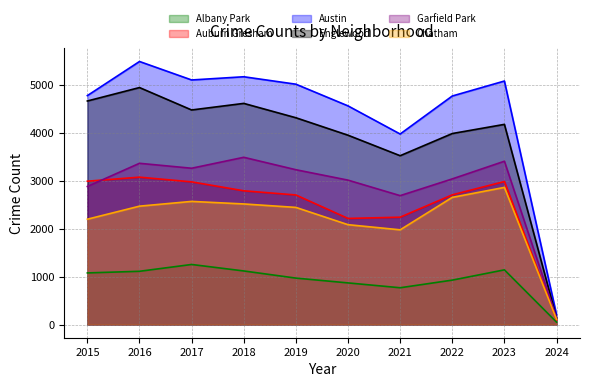

At how many categories does at least one series exceed 509?

9